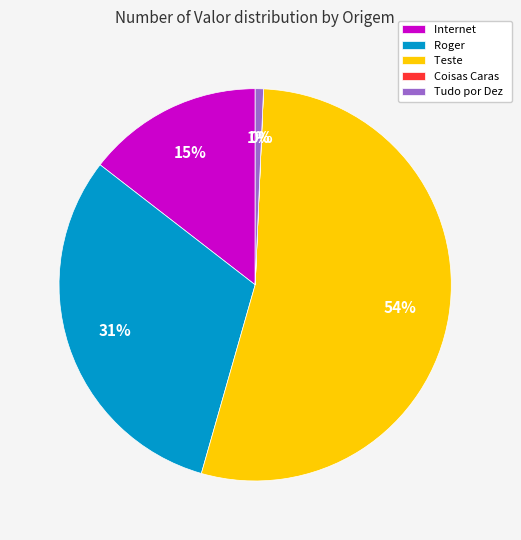

To the nearest percent, what is the average slice percentage?

20%